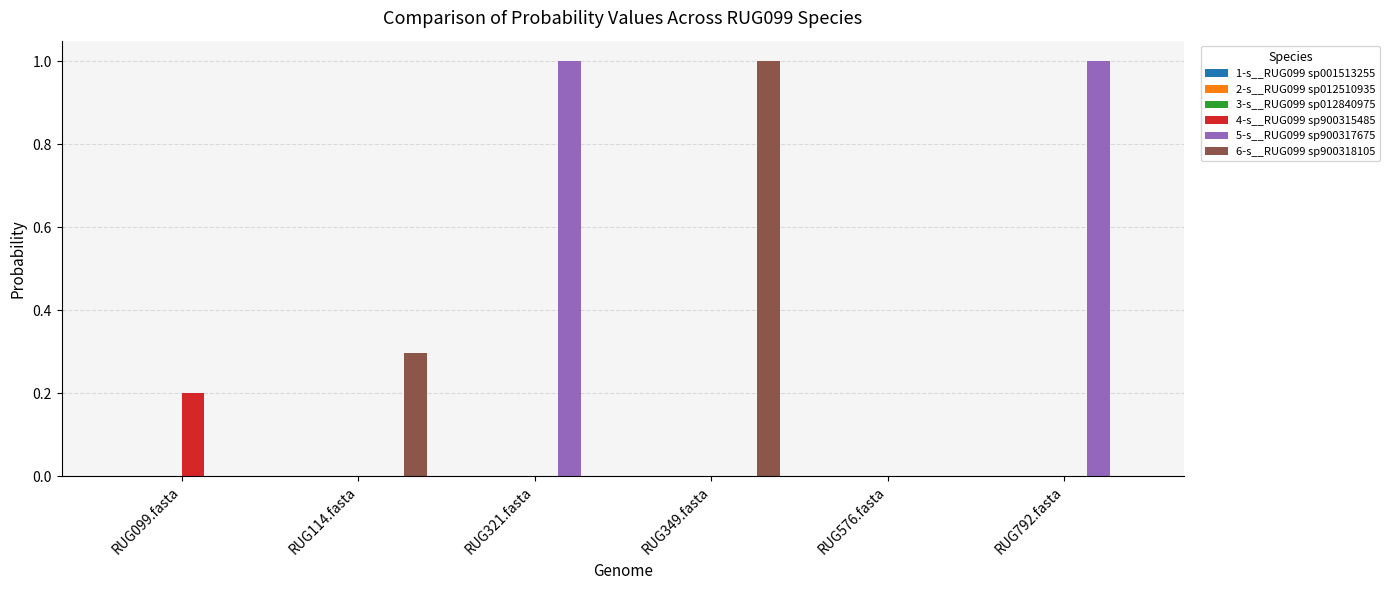

What is the greatest value displayed?

1.0